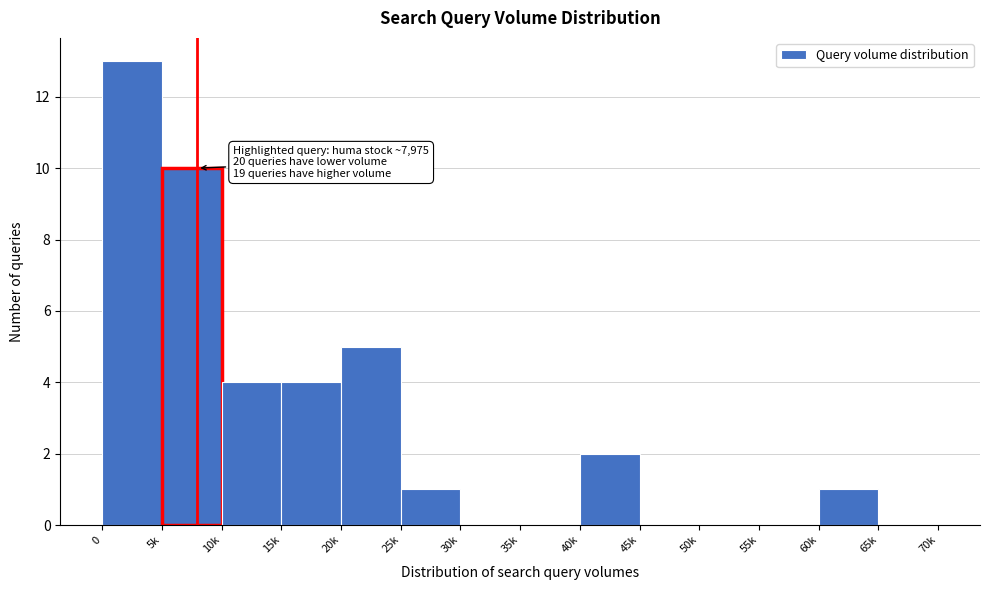

Reading left to right, what are all the values shown in this chart?

0=13	5k=10	10k=4	15k=4	20k=5	25k=1	30k=0	35k=0	40k=2	45k=0	50k=0	55k=0	60k=1	65k=0